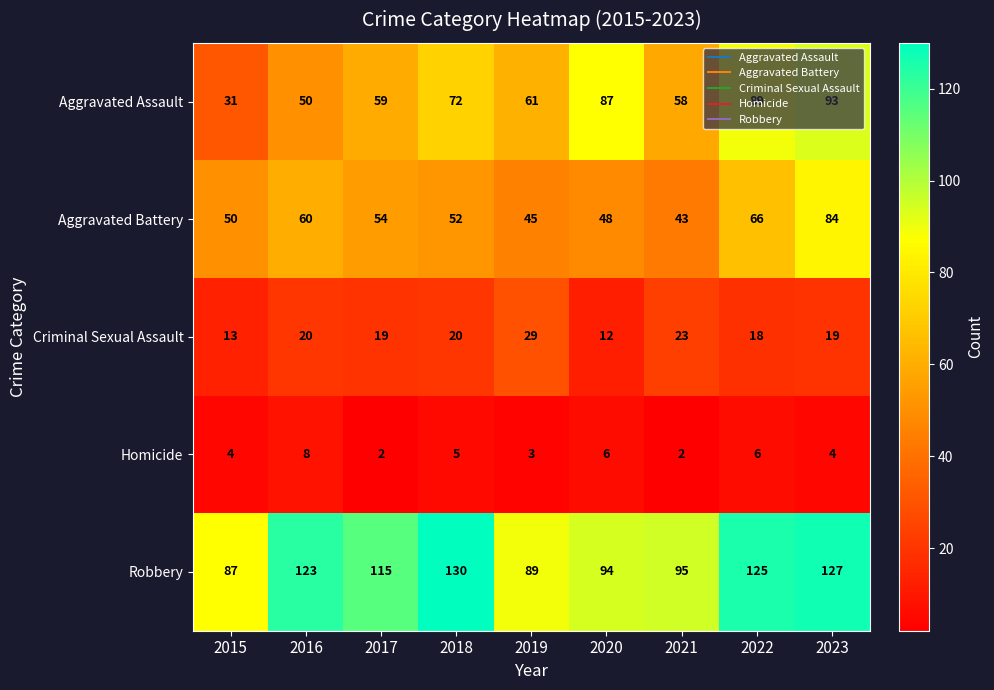

True or false: Aggravated Battery has a value of 92 at 2018.

False